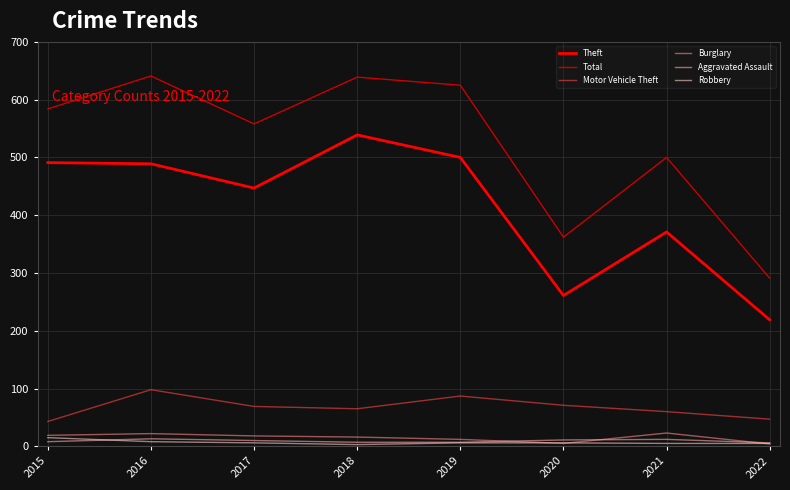

What is the spread (max minus min) of values at 2019?

619